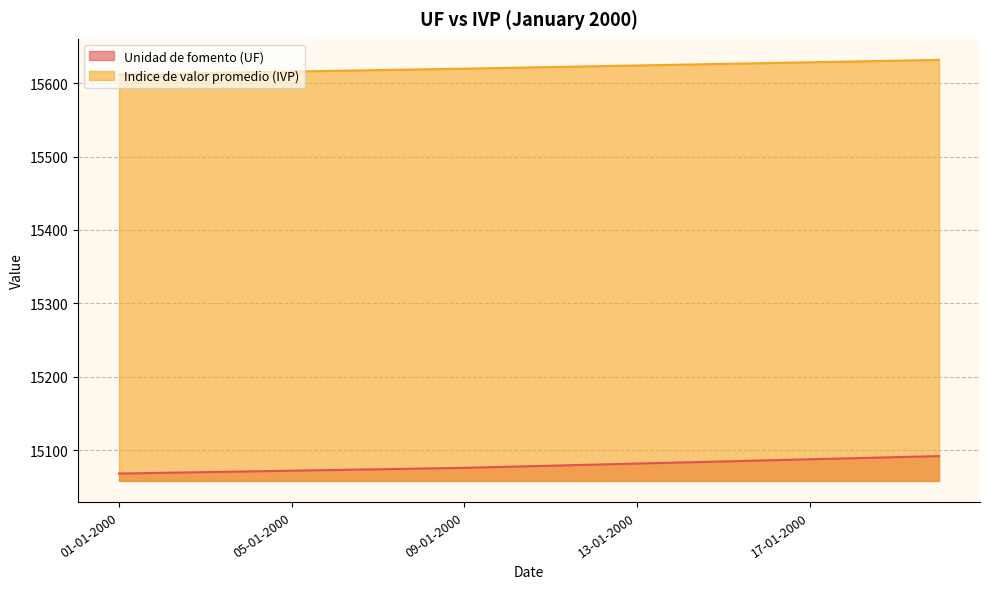

List the series in order of their overall mean, highest first.

Indice de valor promedio (IVP), Unidad de fomento (UF)